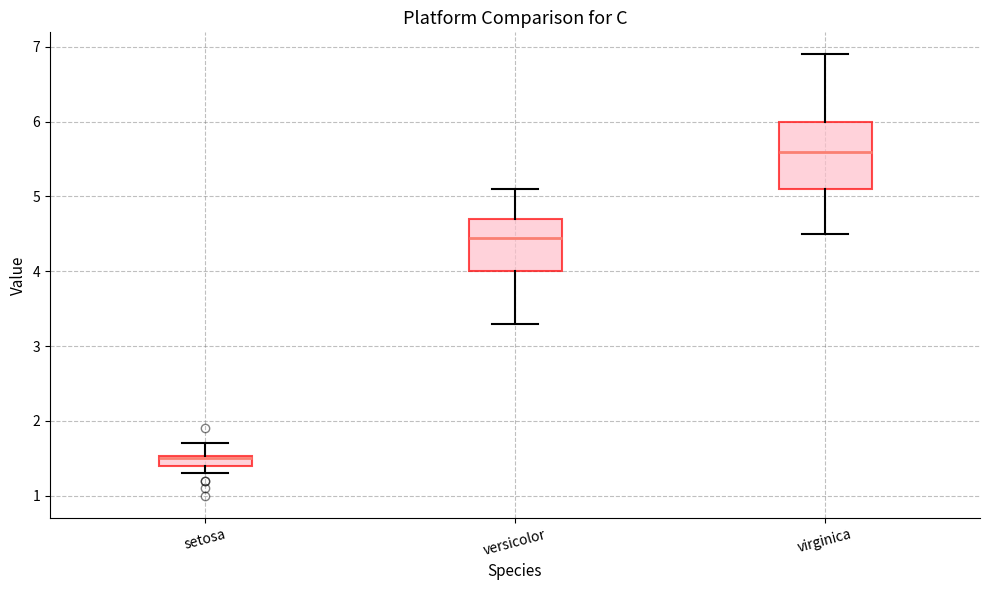

Where does the median line of the box for virginica sit on the y-axis? The values are not printed on the chart, so give them approximately, as read against the axis.

5.6